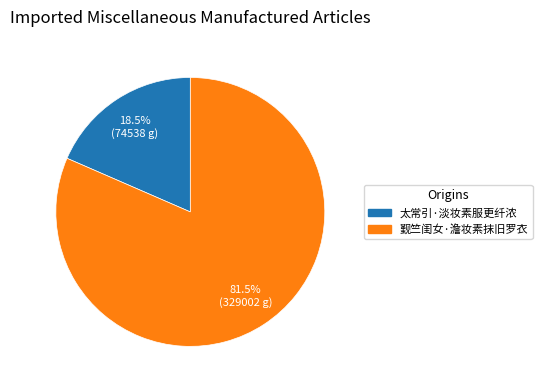

True or false: 觐竺闺女·澹妆素抹旧罗衣 accounts for 92% of the total.

False